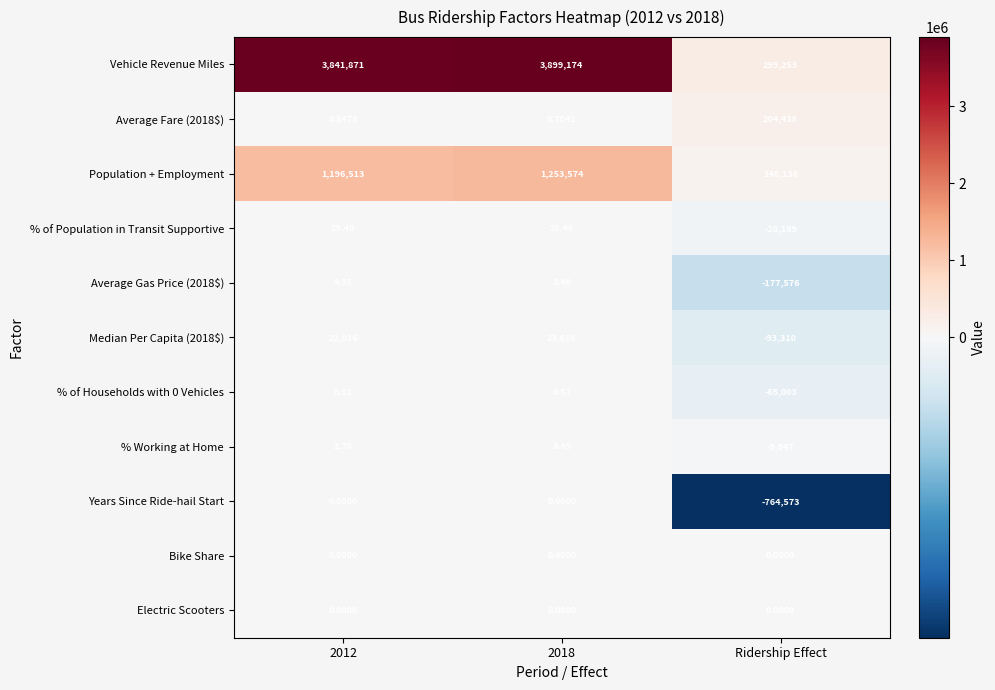

Which category has the lowest value in the % of Population in Transit Supportive series?

Ridership Effect